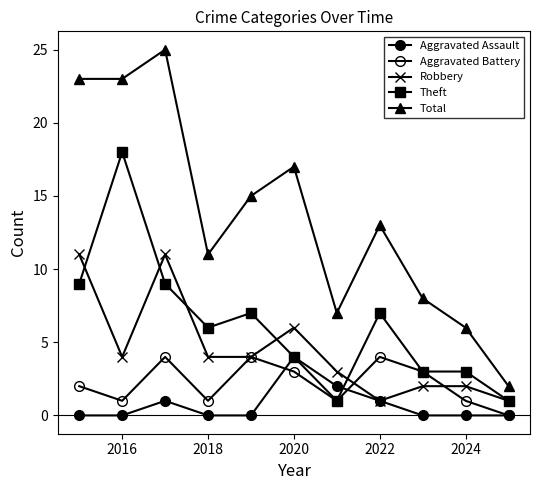

True or false: Robbery and Aggravated Assault cross at least once.

False